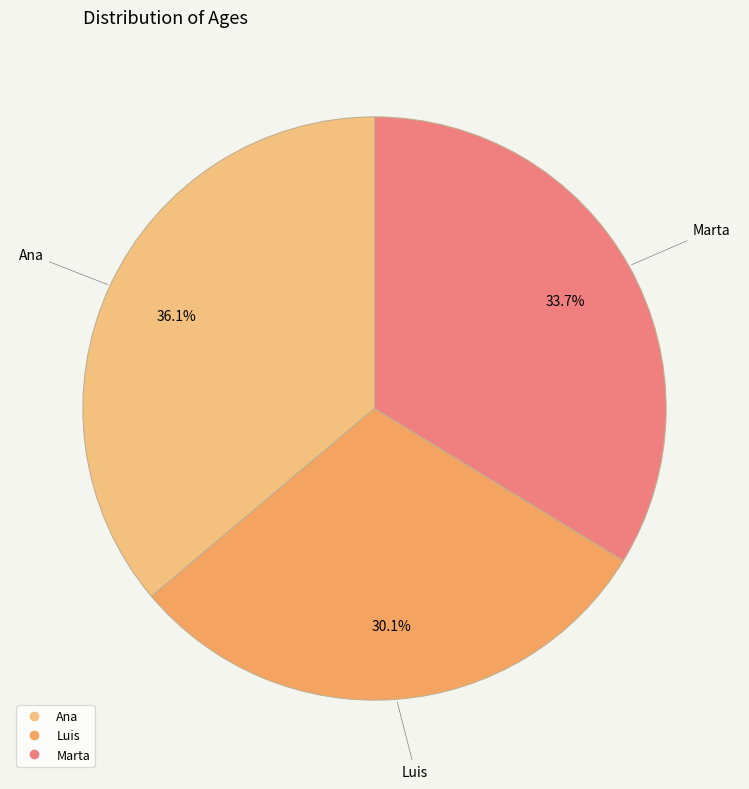

How many slices are in this pie chart?

3